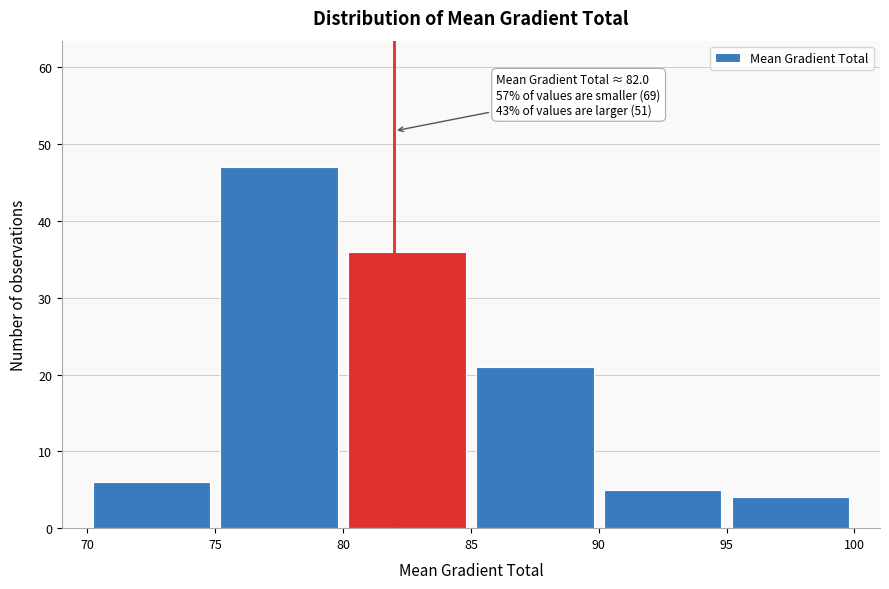

Which range on the x-axis has the tallest bar?

75 to 80